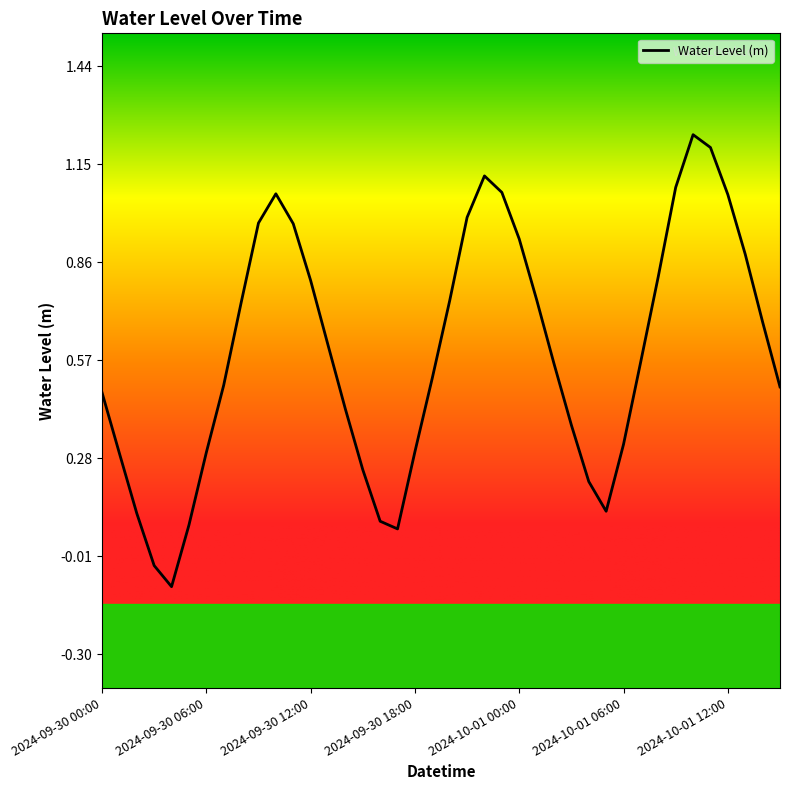

How many values are below zero?

2